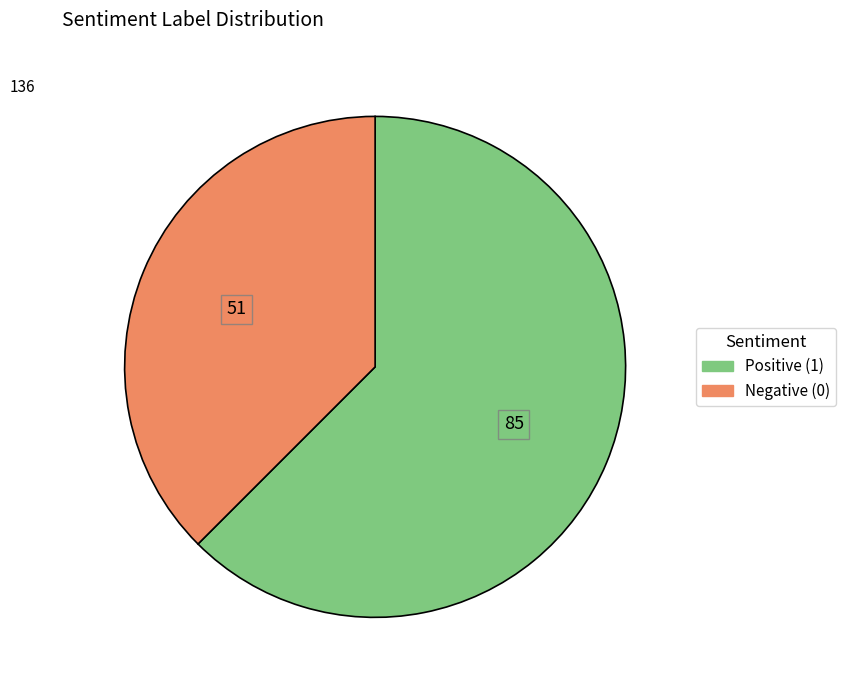

How many slices are in this pie chart?

2